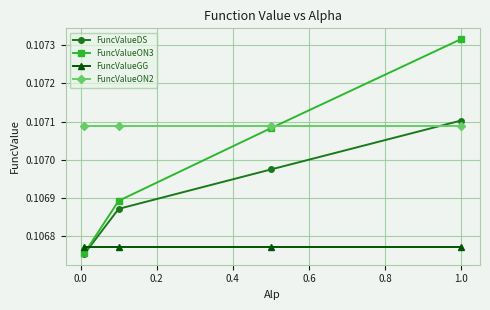

Which series has the widest spread of values?

FuncValueON3